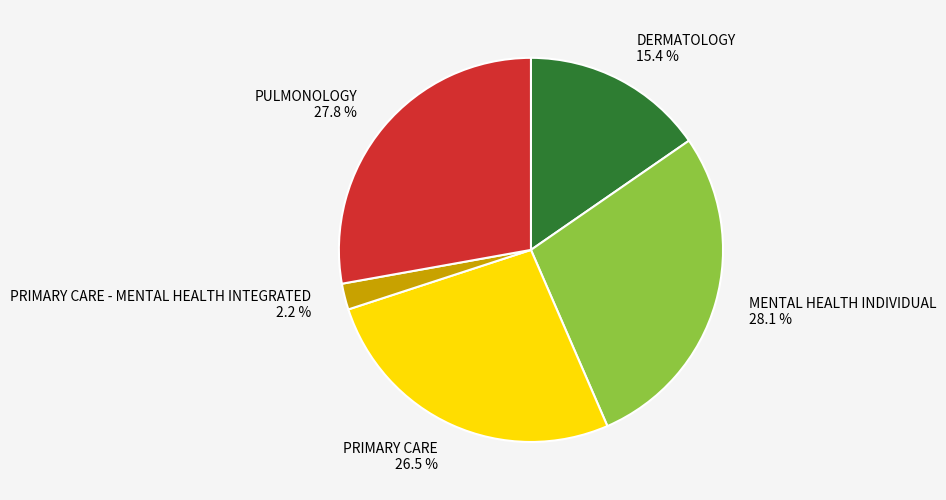

How many slices are in this pie chart?

5